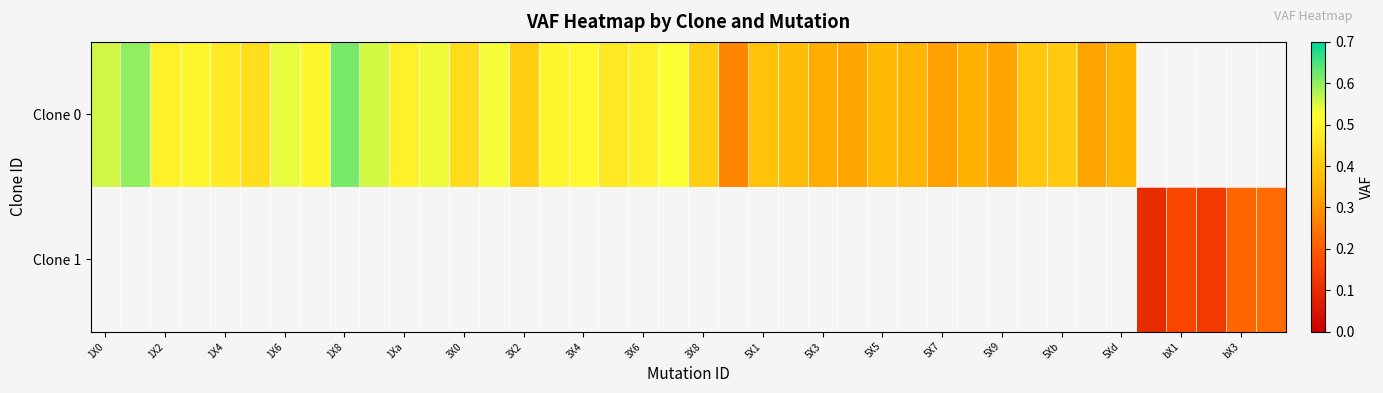

How many data points in Clone 0 are above 0?

35